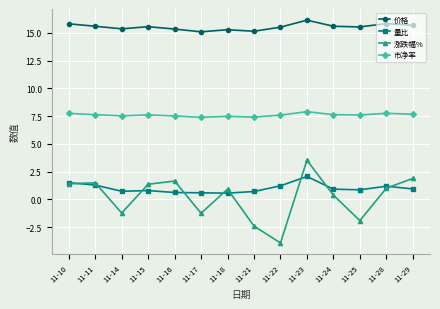

At which category does the chart reach its minimum across all series?

11-22